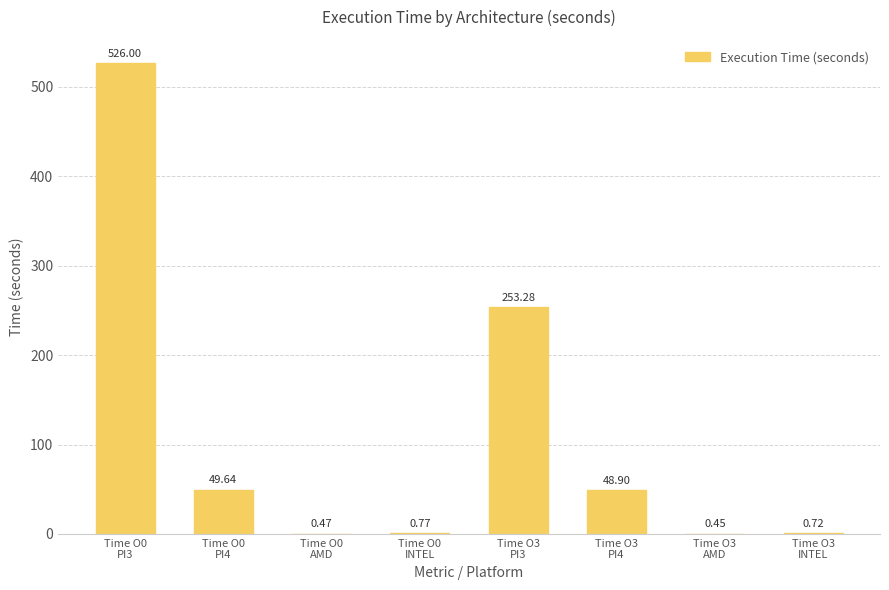

Are the bars horizontal?

No